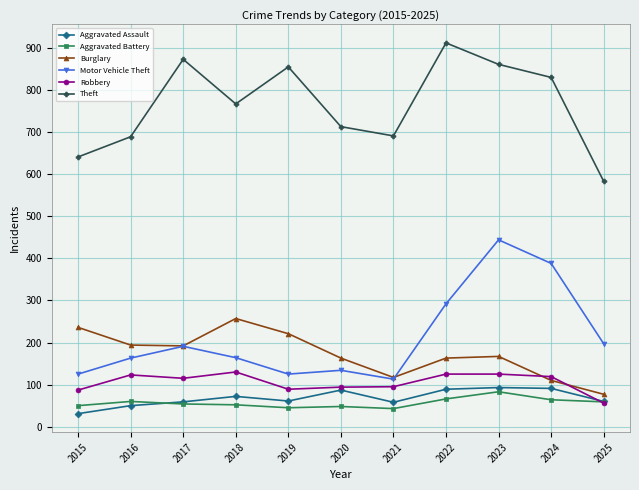

In Burglary, how many points are higher than both neighbors (excluding endpoints)?

2